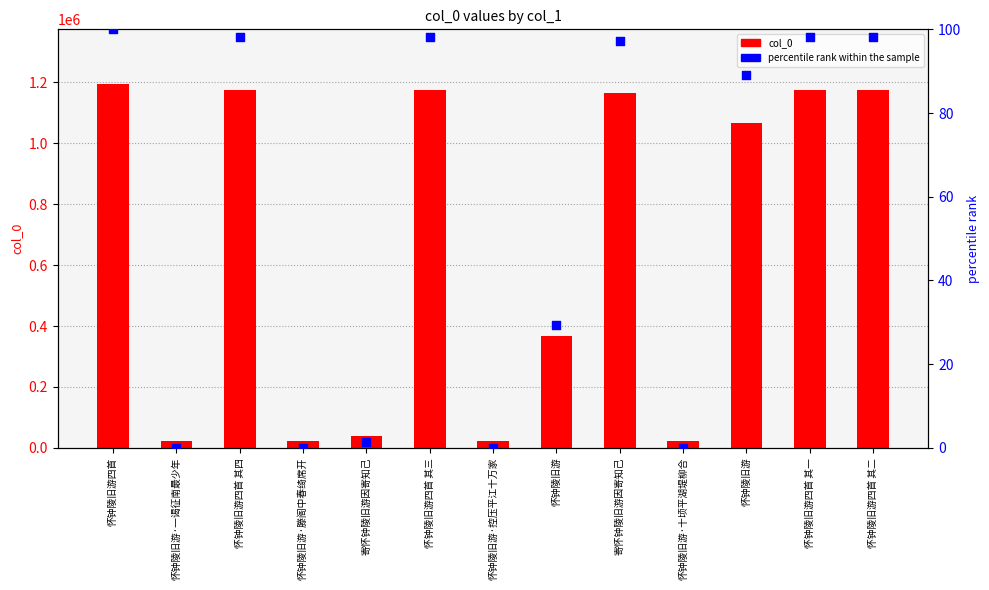

Which series has the widest spread of Y values?

col_0